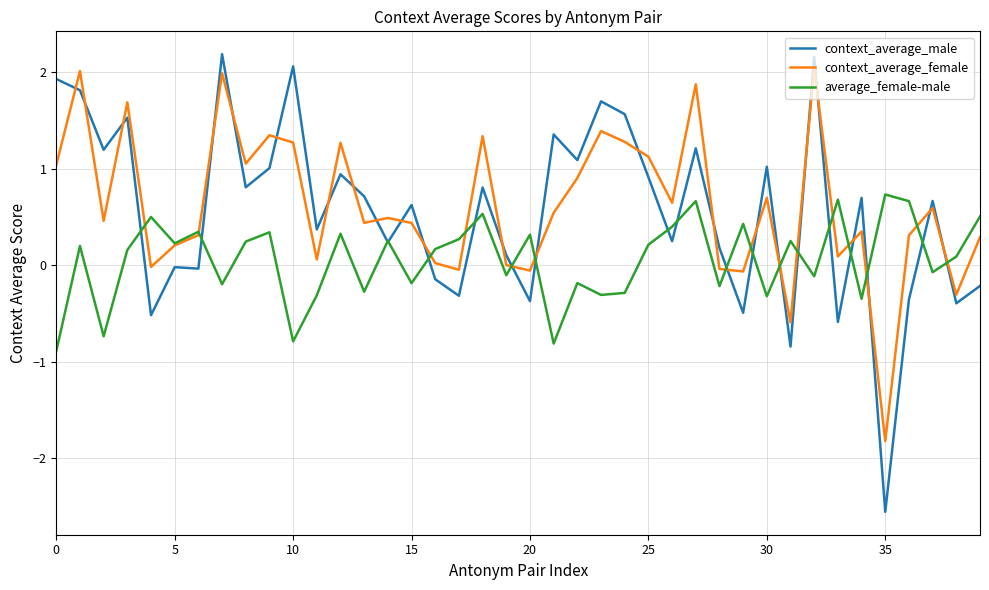

How many lines are shown in the chart?

3